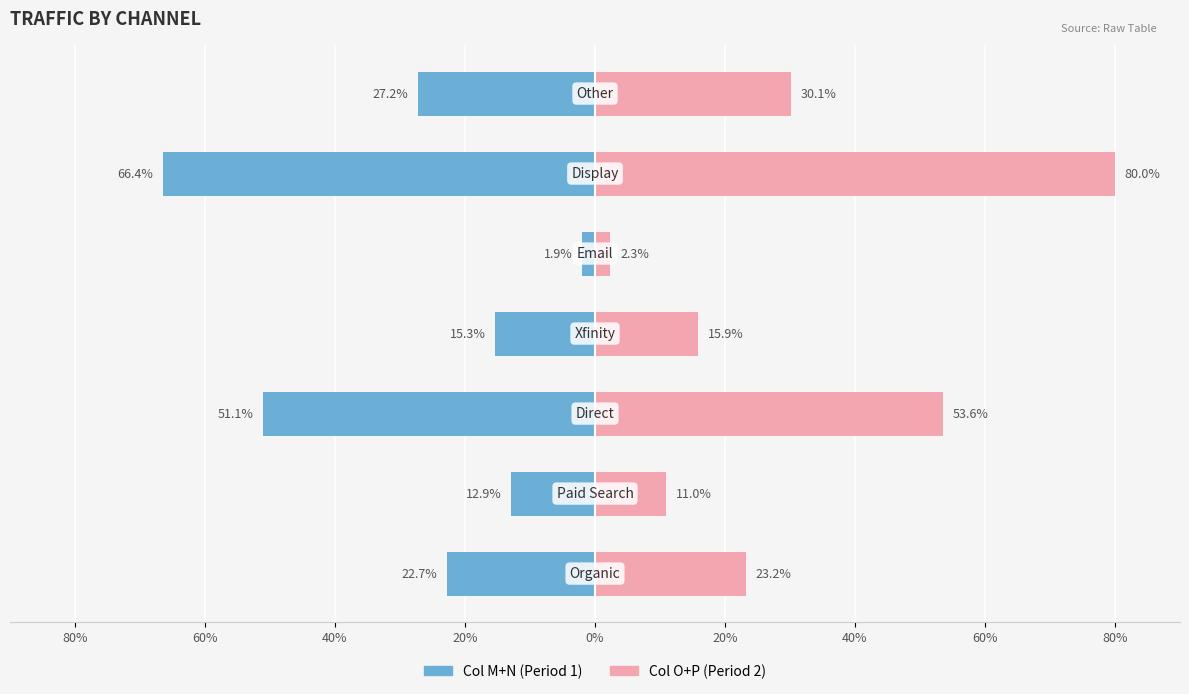

Is the value of M (Col 1) at 20% greater than the value of N (Col 2) at 40%?

No